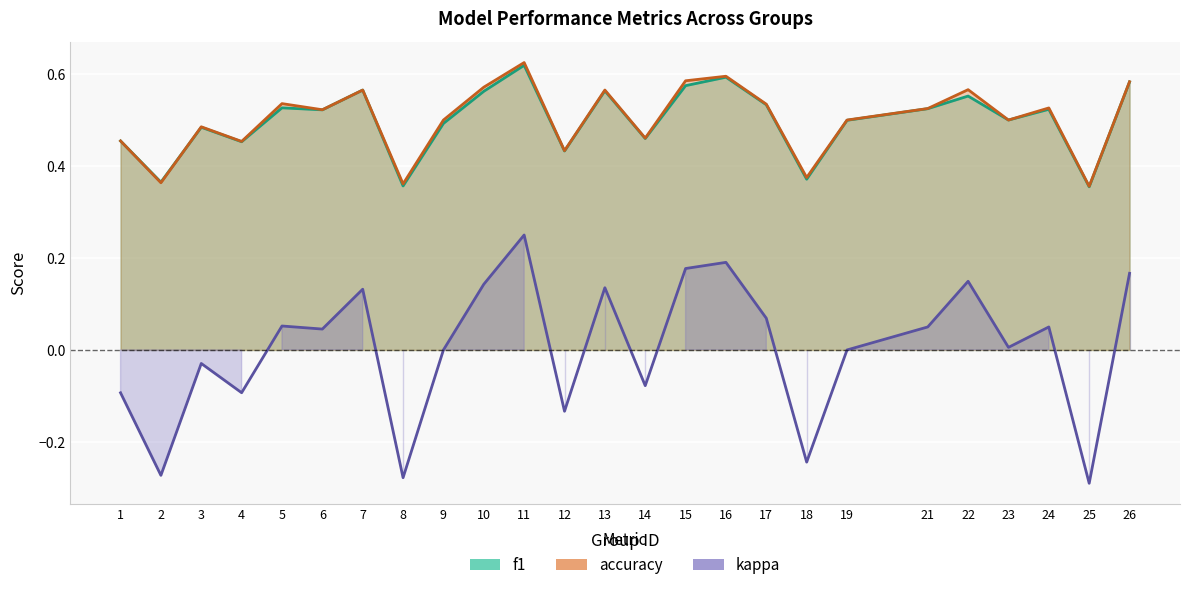

Is it true that kappa equals -0.1 at 14?

False